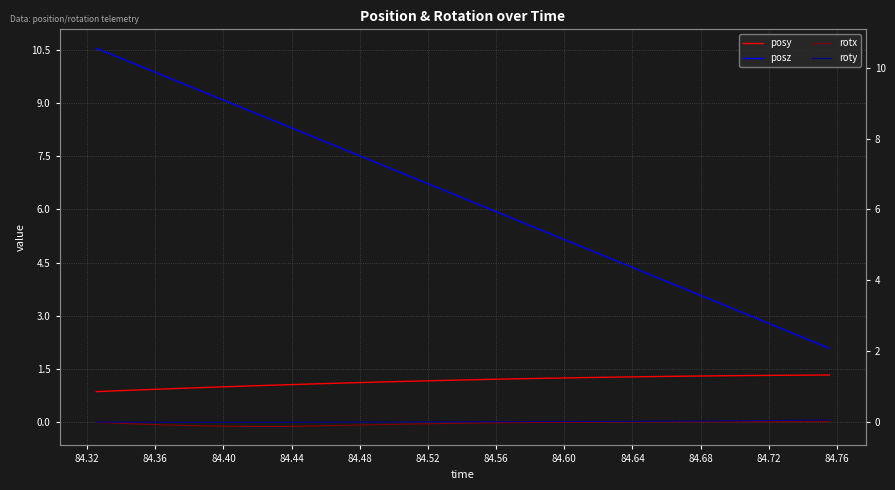

Count the number of categories in the chart.

32